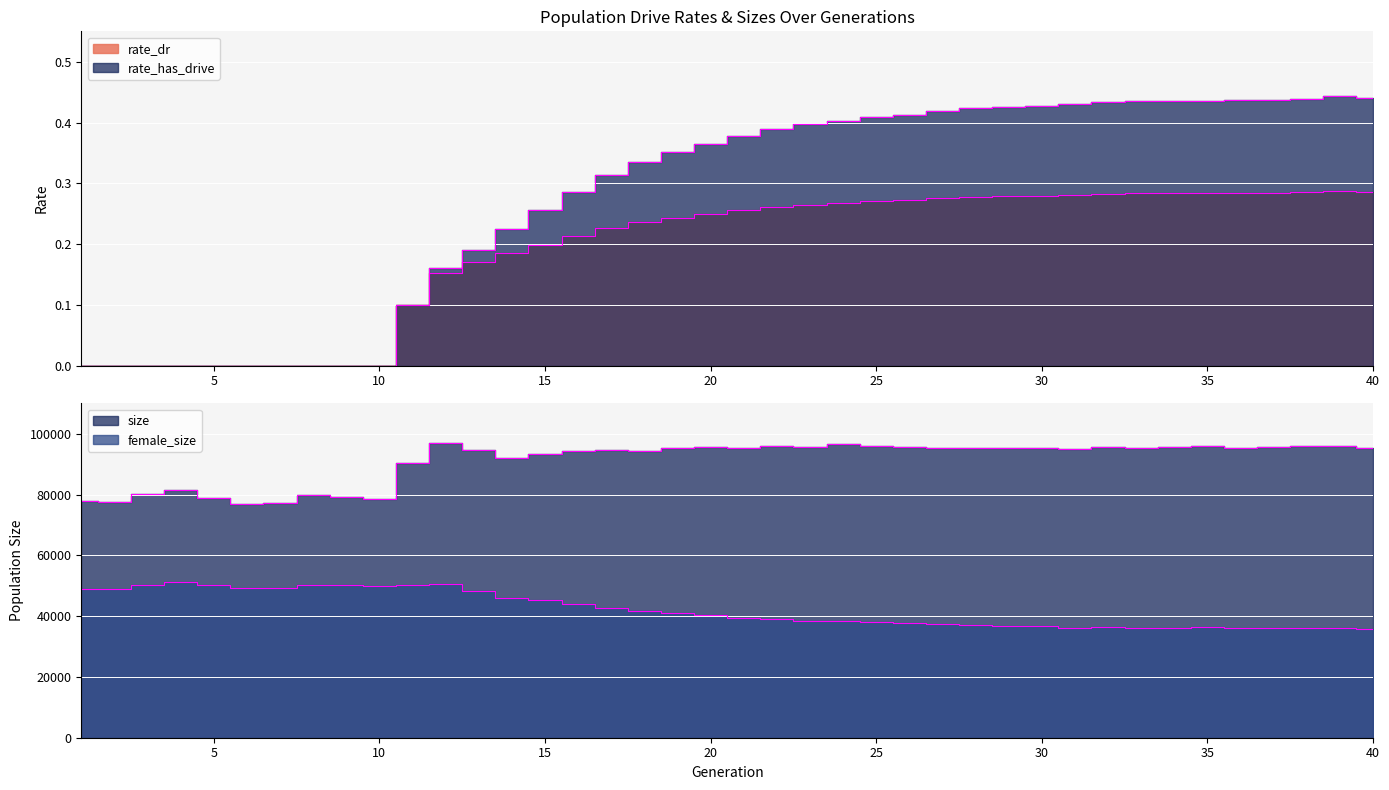

True or false: rate_has_drive has more than 2 interior local peaks.

False